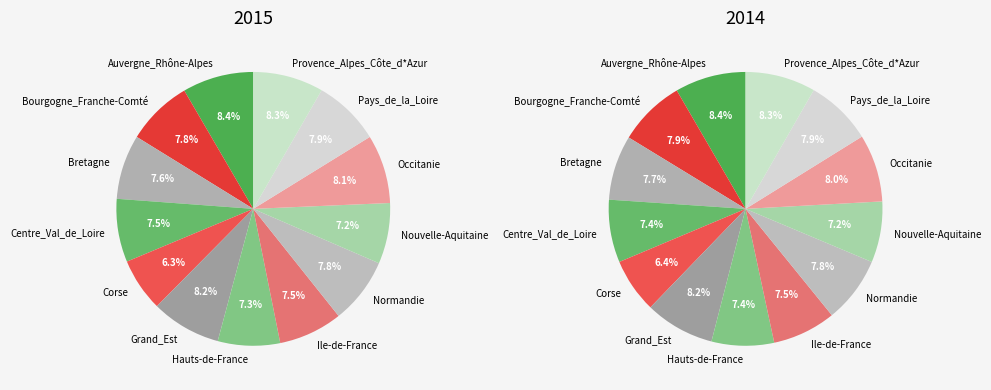

Combined, do Ile-de-France and Grand_Est account for over 50%?

No